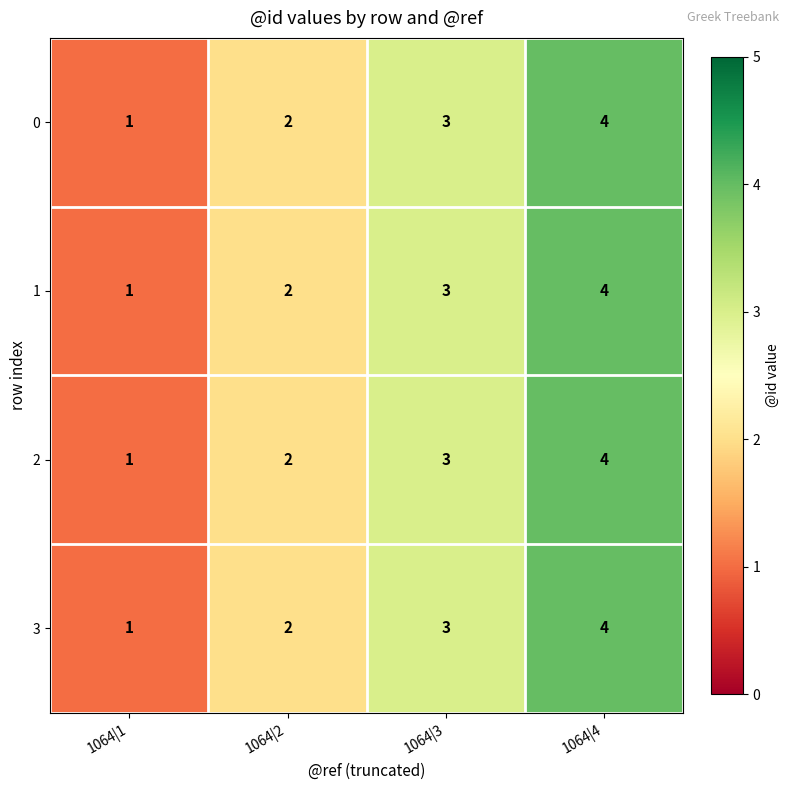

True or false: 2 has a value of 3 at 1064|3.

True